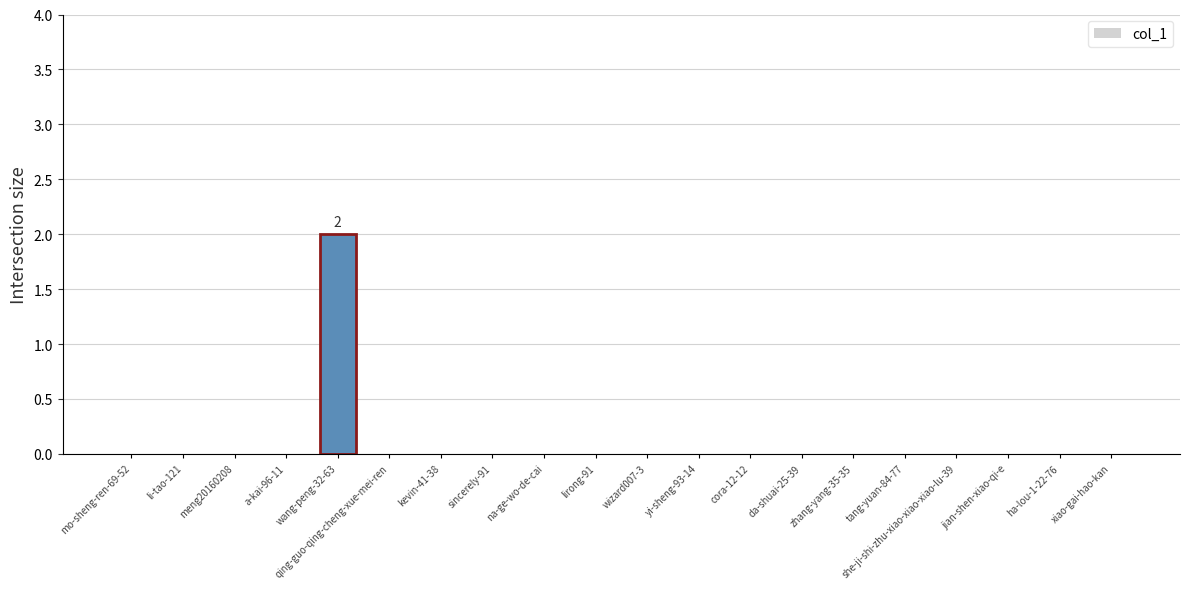

At which category does the chart reach its peak across all series?

wang-peng-32-63